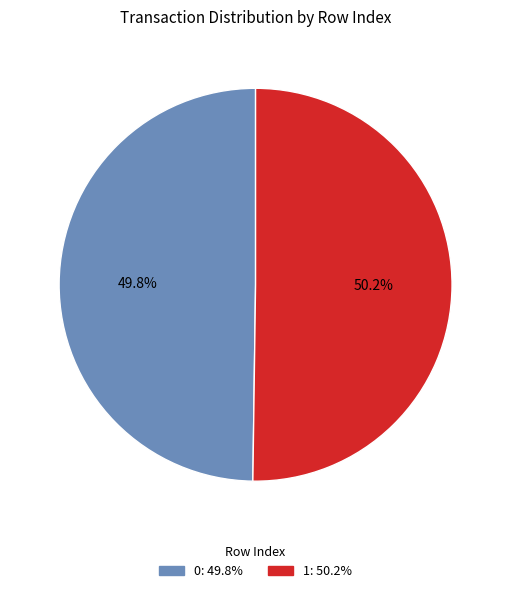

What is the ratio of the value at 1 to the value at 0?

1.0